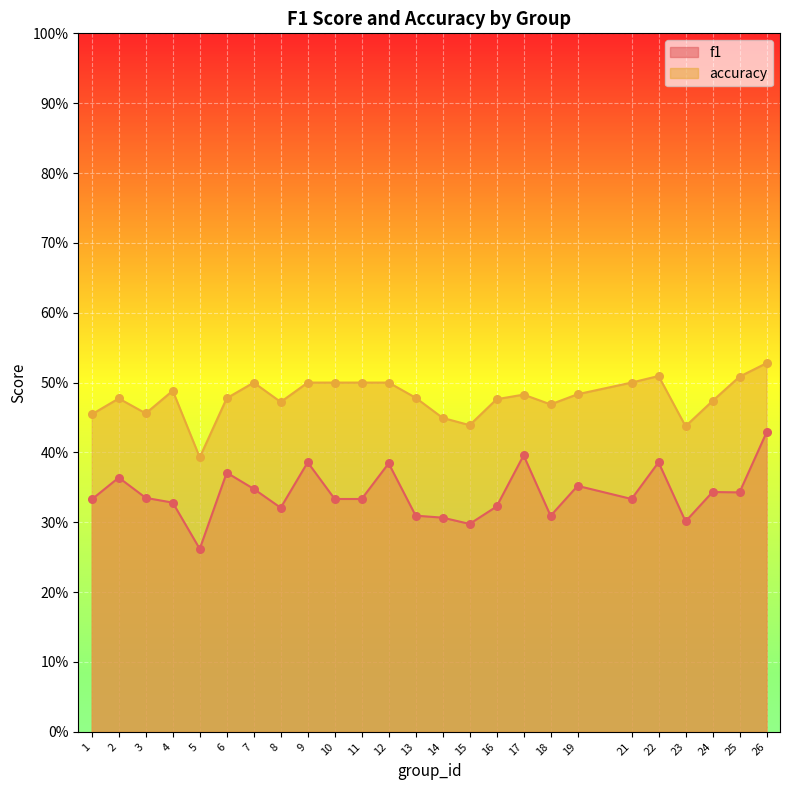

What are all the series names shown in the legend?

f1, accuracy